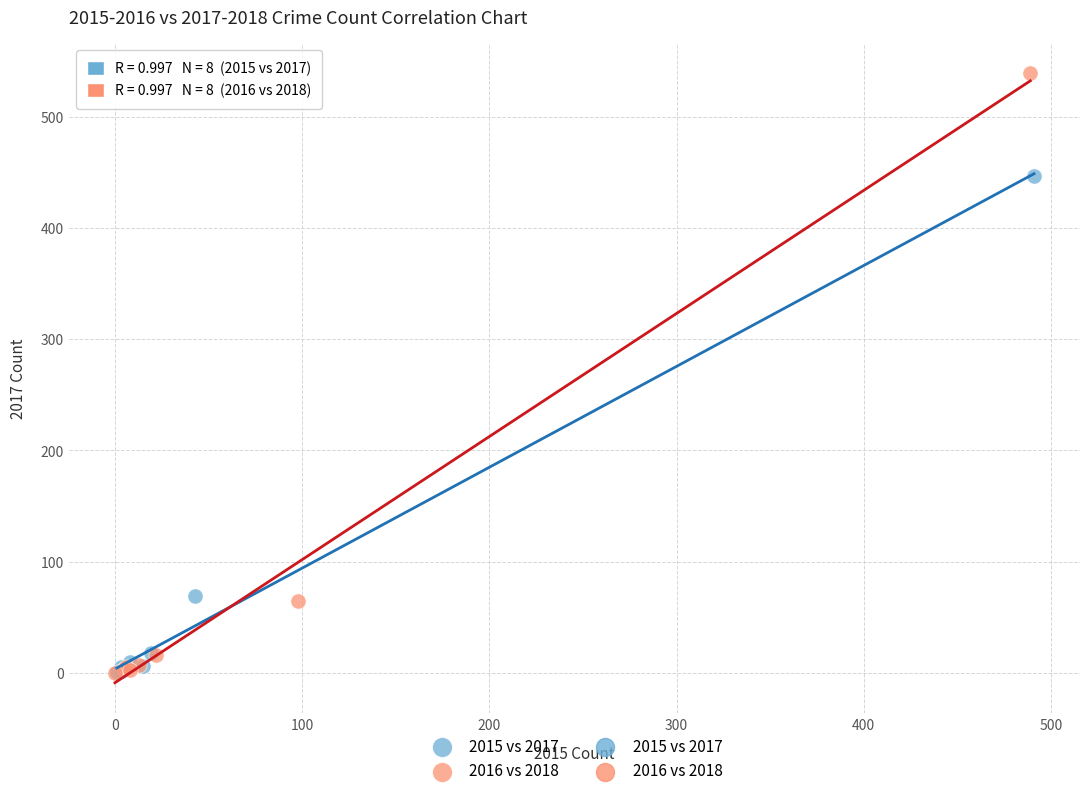

Which series reaches the maximum Y coordinate?

2016 vs 2018